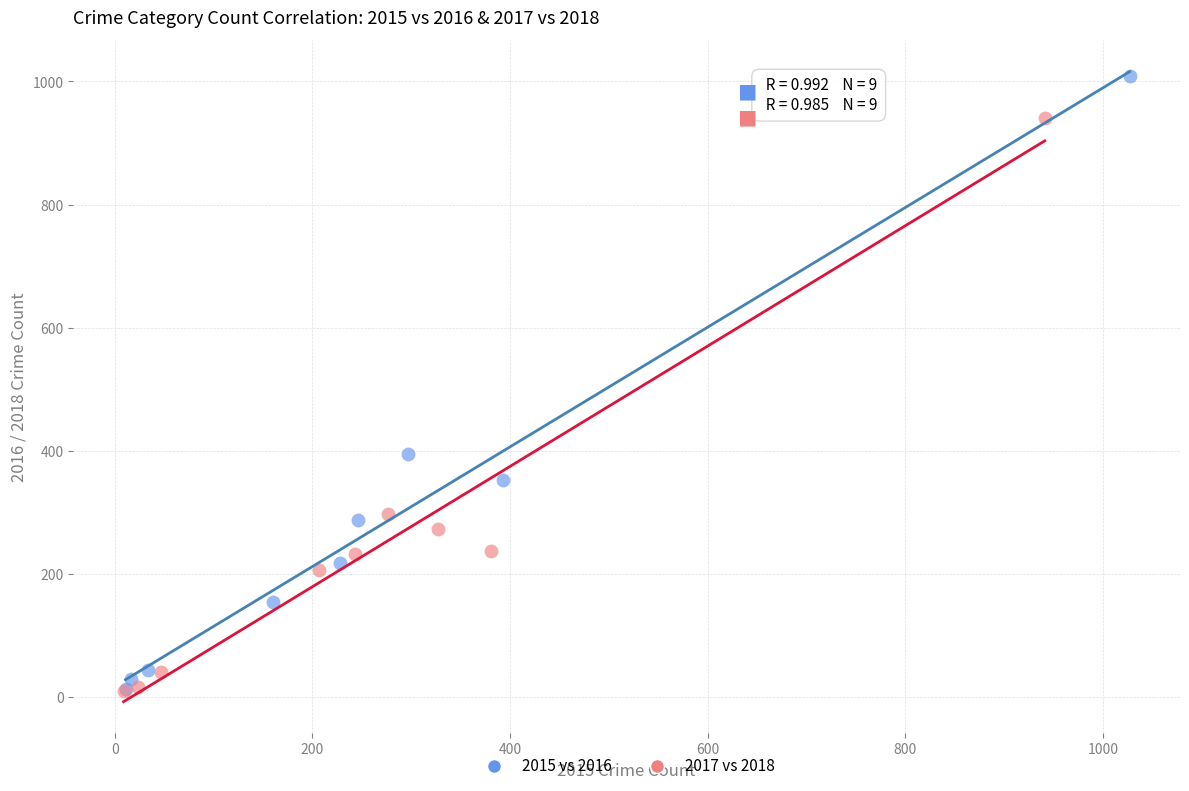

Which series has the widest spread of Y values?

2015 vs 2016